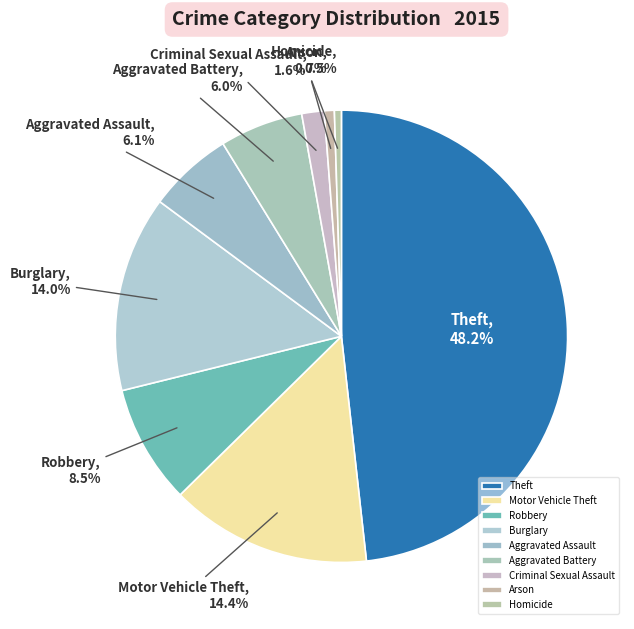

What percentage is NOT represented by Aggravated Battery?

94.0%